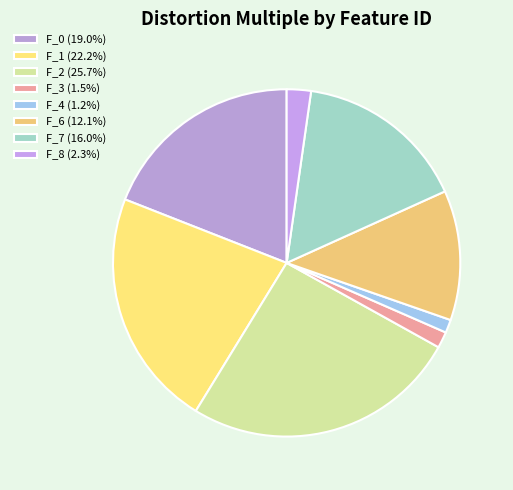

What portion of the pie excludes F_6?

87.9%